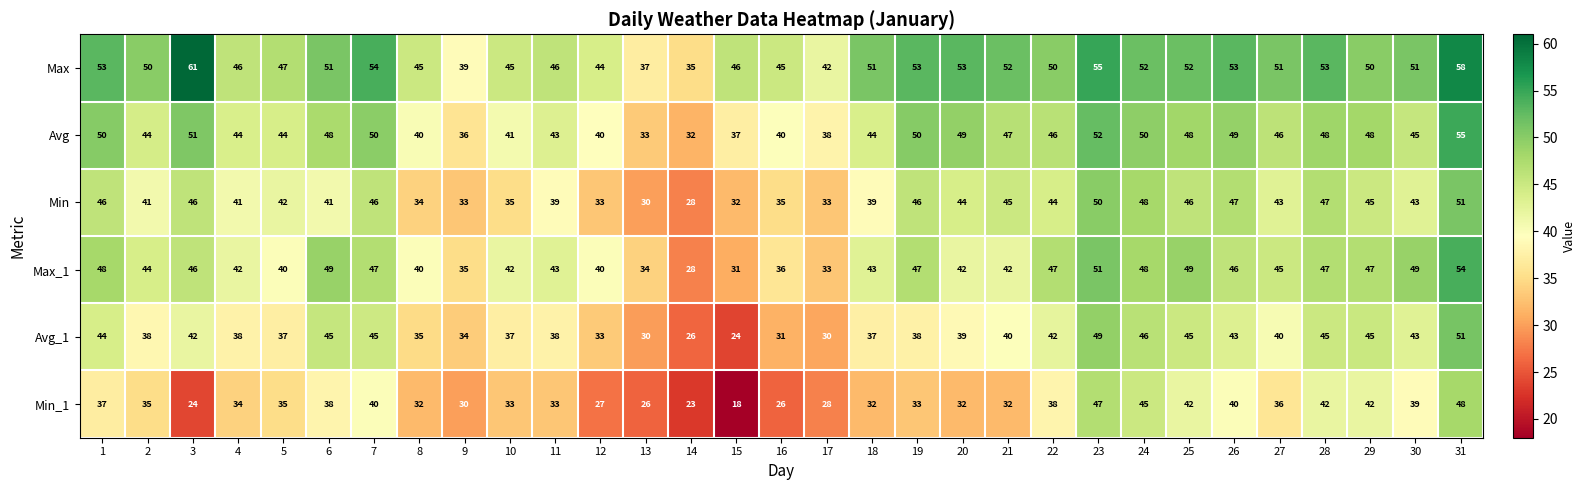

At which category is the sum across all series the highest?

31